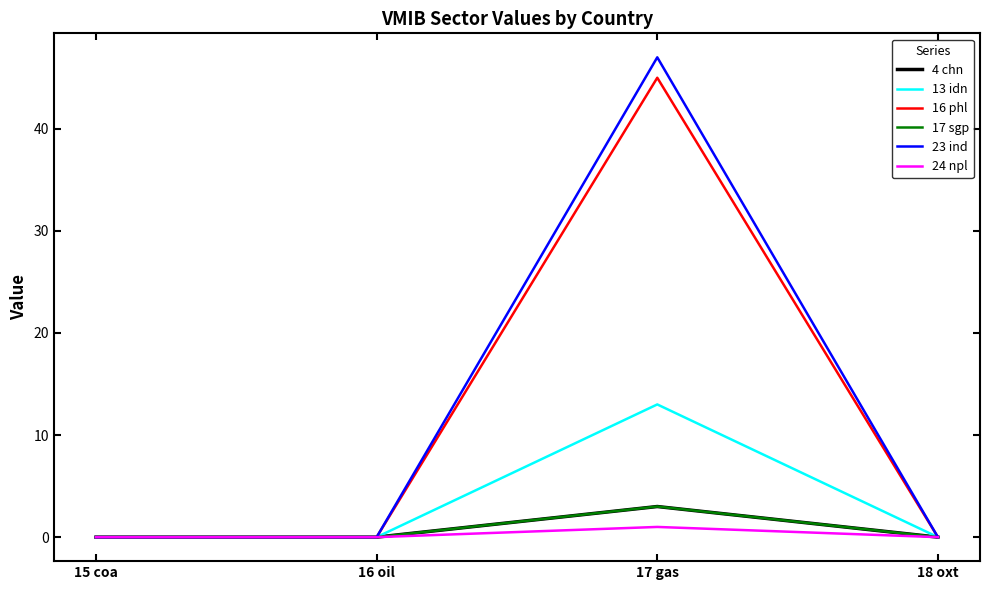

What is the average value of the 16 phl series?

11